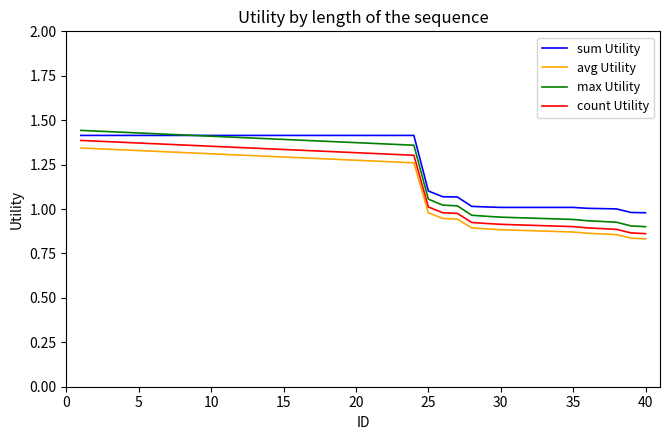

How many times do sum Utility and max Utility cross each other?

1